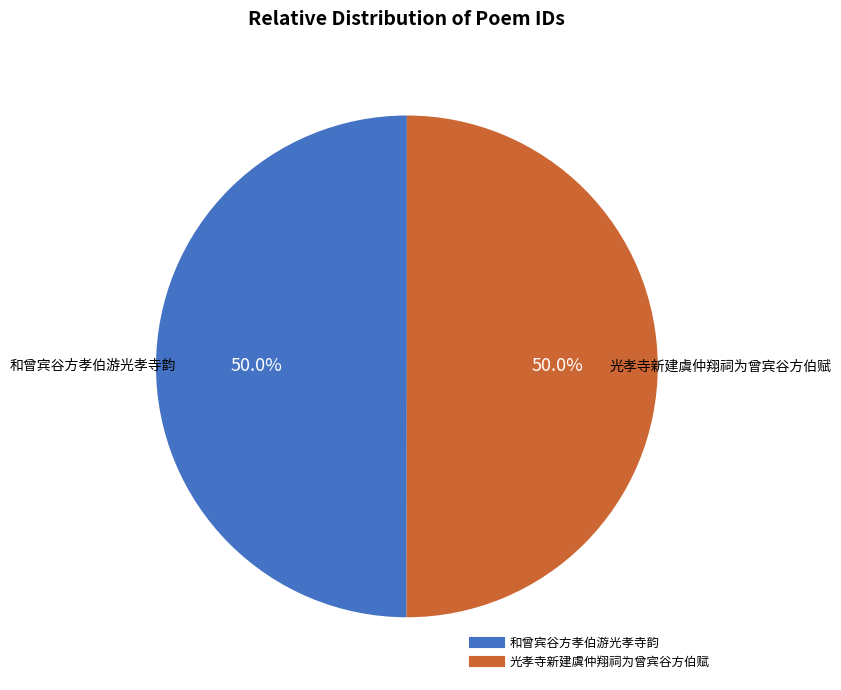

To the nearest percent, what percentage of the pie is 光孝寺新建虞仲翔祠为曾宾谷方伯赋?

50%